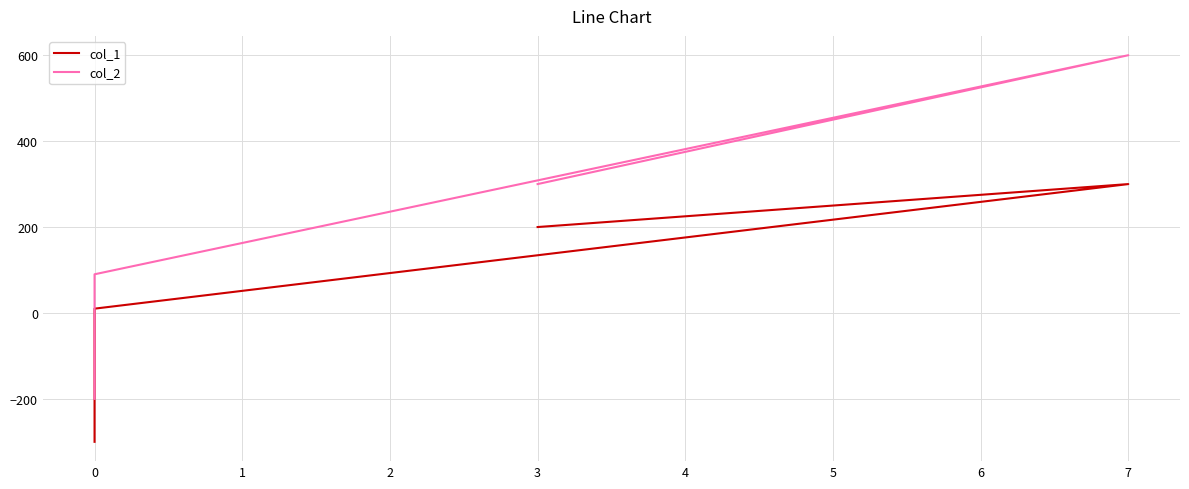

How many lines are shown in the chart?

2